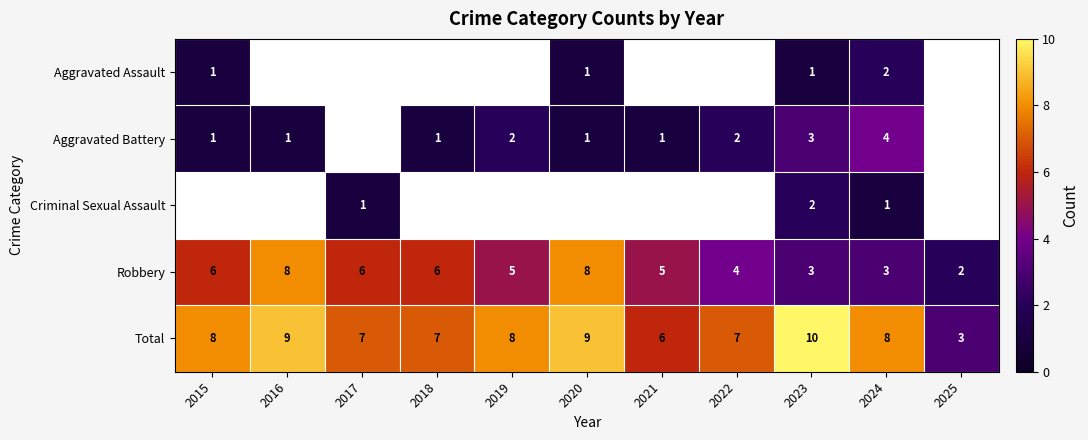

Count the number of categories in the chart.

11